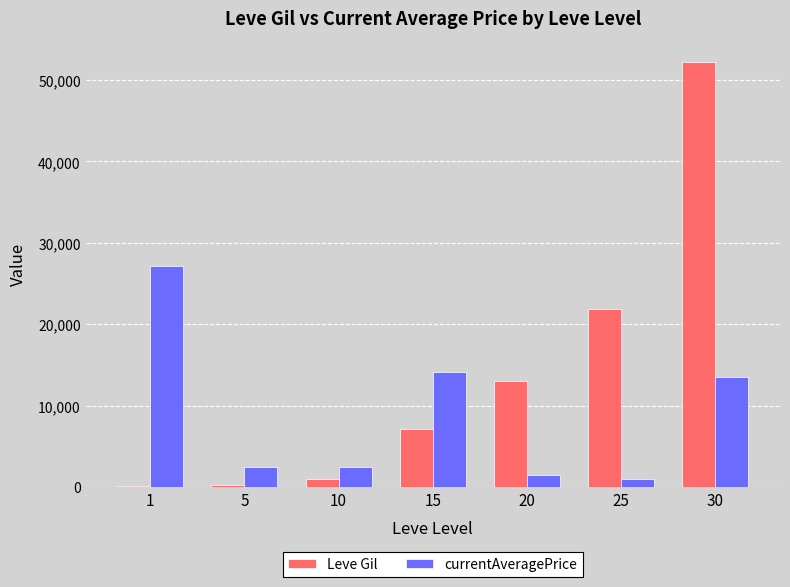

At which category is the sum across all series the highest?

30